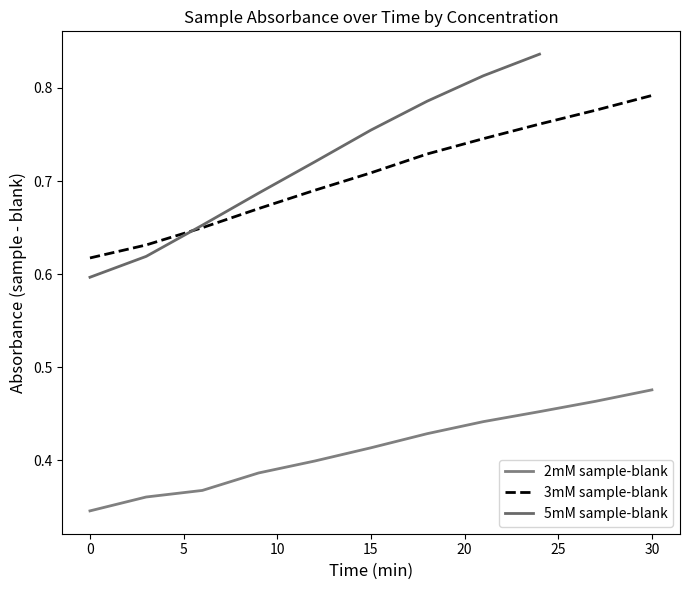

What is the difference between the second highest and minimum values in the 3mM sample-blank series?

0.2